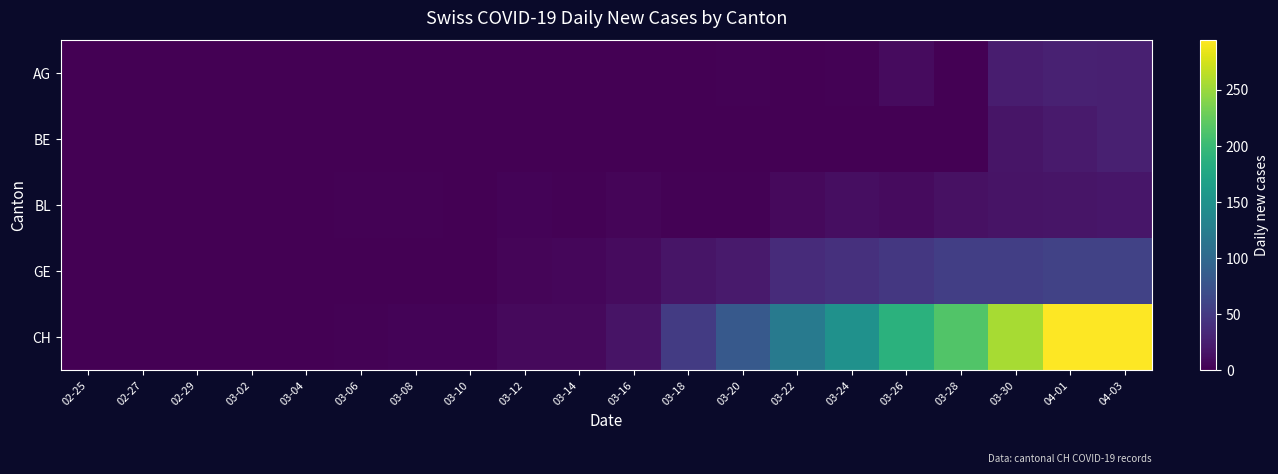

Reading right to left, transcribe all the data shown in this chart.

AG: 04-03=26	04-01=27	03-30=23	03-28=0	03-26=9	03-24=2	03-22=0	03-20=2	03-18=0	03-16=0	03-14=0	03-12=0	03-10=0	03-08=0	03-06=0	03-04=0	03-02=0	02-29=0	02-27=0	02-25=0
BE: 04-03=26	04-01=21	03-30=17	03-28=0	03-26=0	03-24=0	03-22=0	03-20=0	03-18=0	03-16=0	03-14=0	03-12=0	03-10=0	03-08=0	03-06=0	03-04=0	03-02=0	02-29=0	02-27=0	02-25=0
BL: 04-03=18	04-01=17	03-30=16	03-28=13	03-26=9	03-24=11	03-22=7	03-20=2	03-18=2	03-16=4	03-14=2	03-12=3	03-10=1	03-08=2	03-06=2	03-04=0	03-02=0	02-29=0	02-27=0	02-25=0
GE: 04-03=58	04-01=58	03-30=54	03-28=54	03-26=48	03-24=41	03-22=36	03-20=21	03-18=17	03-16=9	03-14=5	03-12=4	03-10=1	03-08=0	03-06=0	03-04=0	03-02=0	02-29=0	02-27=0	02-25=0
CH: 04-03=294	04-01=293	03-30=255	03-28=214	03-26=188	03-24=149	03-22=120	03-20=82	03-18=51	03-16=15	03-14=8	03-12=8	03-10=3	03-08=3	03-06=2	03-04=0	03-02=0	02-29=0	02-27=0	02-25=0